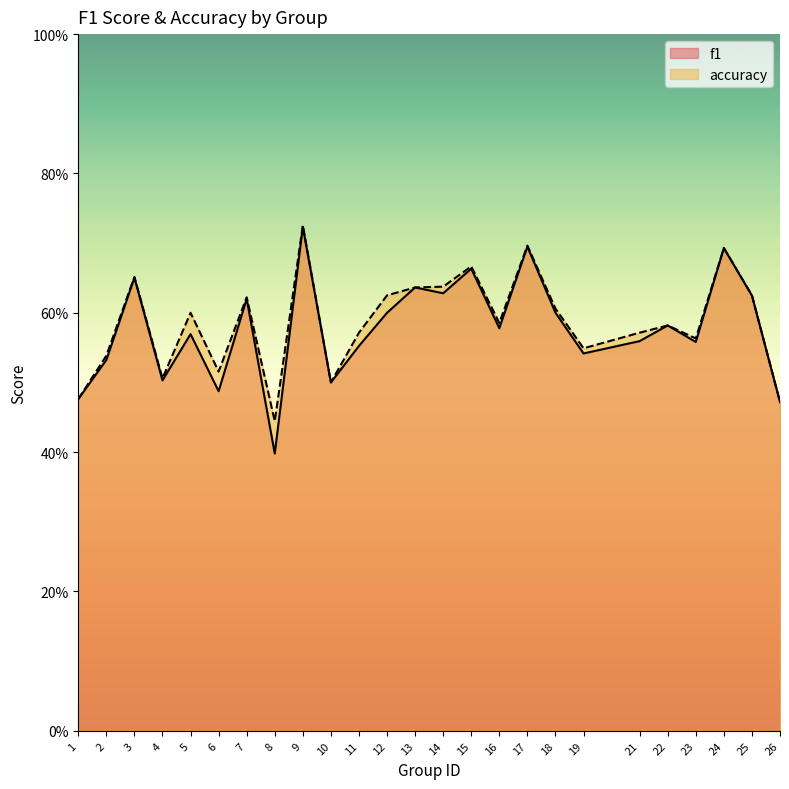

Reading left to right, extract all data points from this chart.

f1: 1=0.5	2=0.5	3=0.7	4=0.5	5=0.6	6=0.5	7=0.6	8=0.4	9=0.7	10=0.5	11=0.6	12=0.6	13=0.6	14=0.6	15=0.7	16=0.6	17=0.7	18=0.6	19=0.5	21=0.6	22=0.6	23=0.6	24=0.7	25=0.6	26=0.5
accuracy: 1=0.5	2=0.5	3=0.7	4=0.5	5=0.6	6=0.5	7=0.6	8=0.4	9=0.7	10=0.5	11=0.6	12=0.6	13=0.6	14=0.6	15=0.7	16=0.6	17=0.7	18=0.6	19=0.5	21=0.6	22=0.6	23=0.6	24=0.7	25=0.6	26=0.5